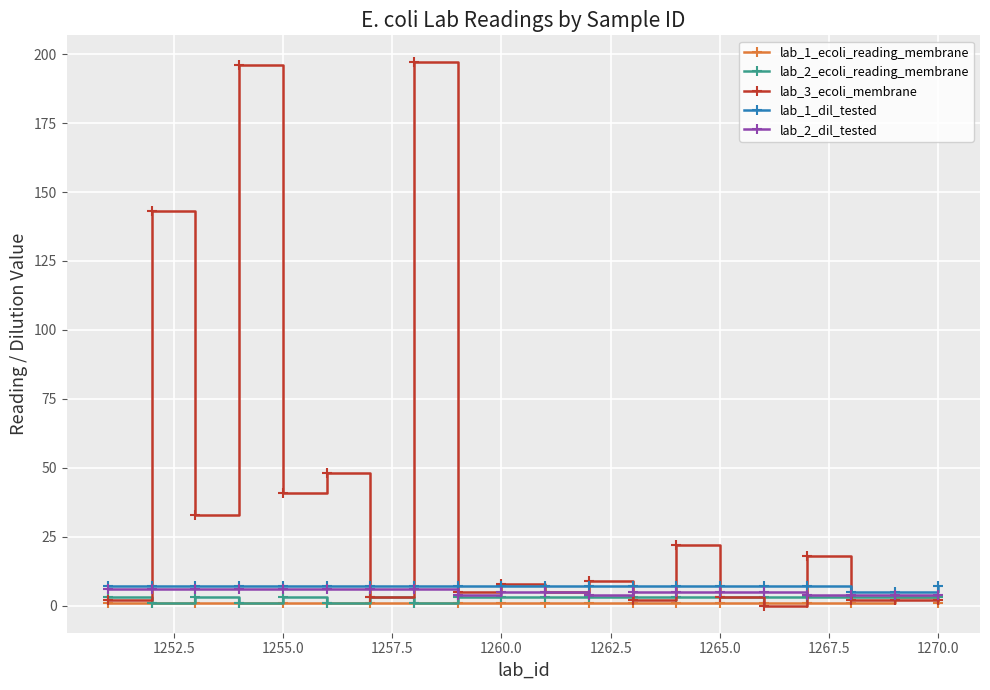

Which series has the widest spread of values?

lab_3_ecoli_membrane